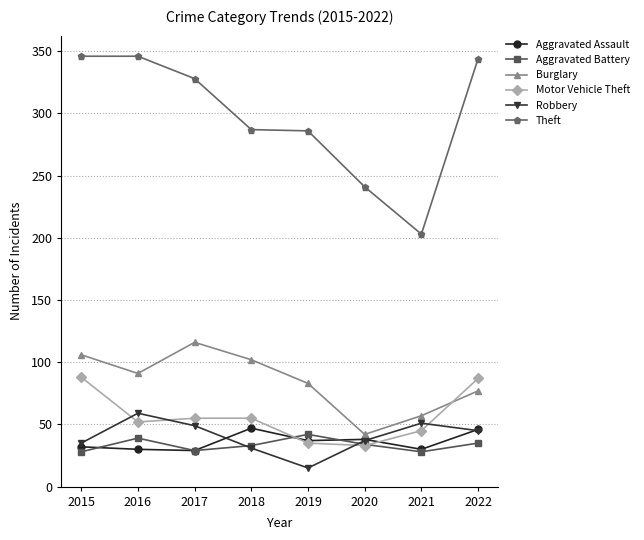

Which label corresponds to the smallest value in the chart?

2019